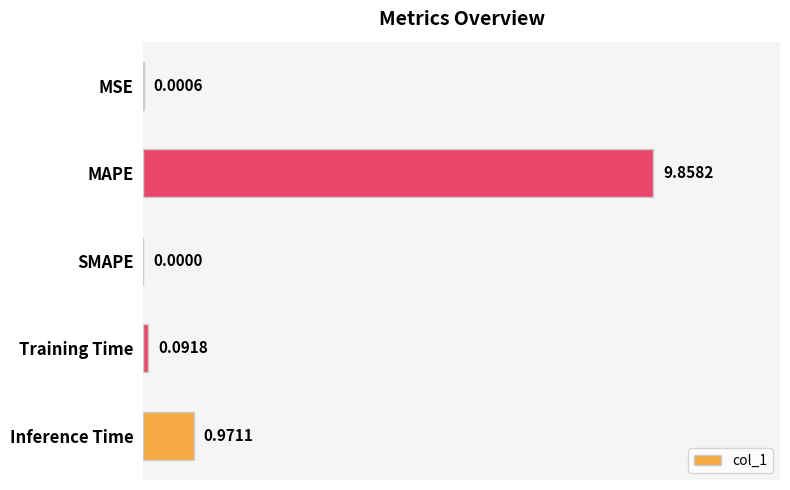

What is the sum of all values?

10.9